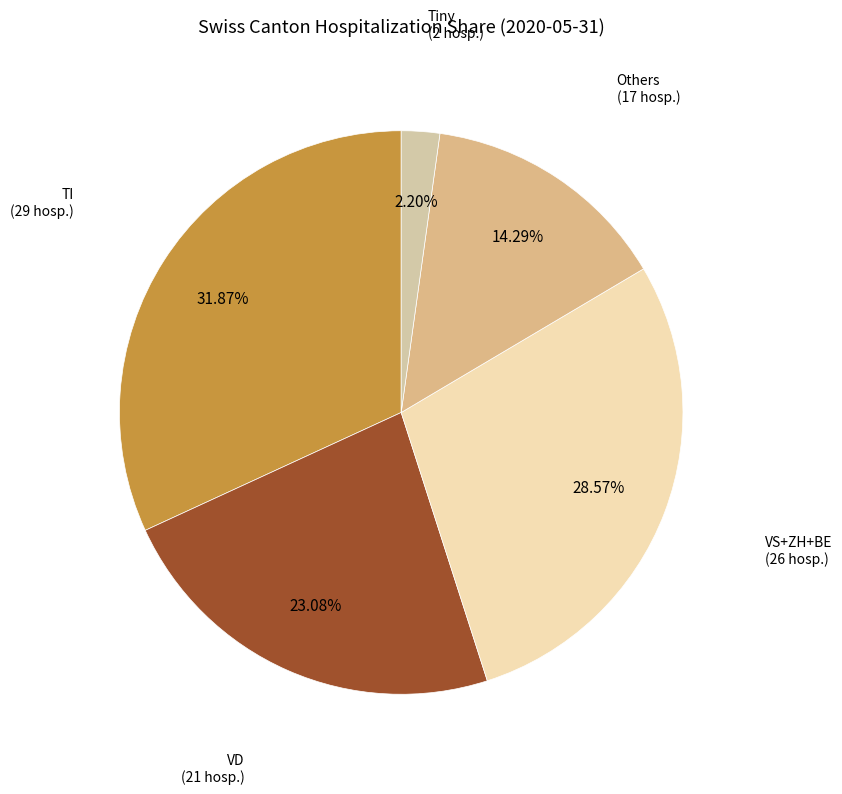

How many slices are in this pie chart?

5